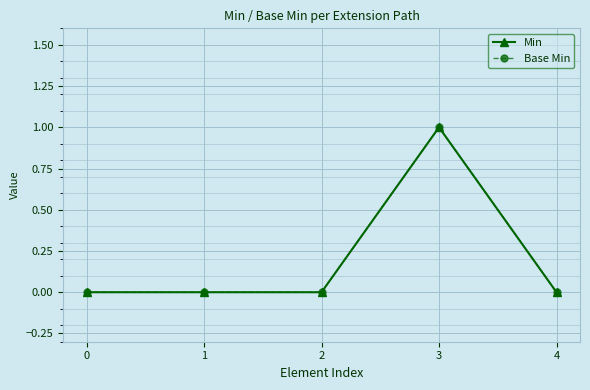

Is this an area chart (filled region under the line)?

No